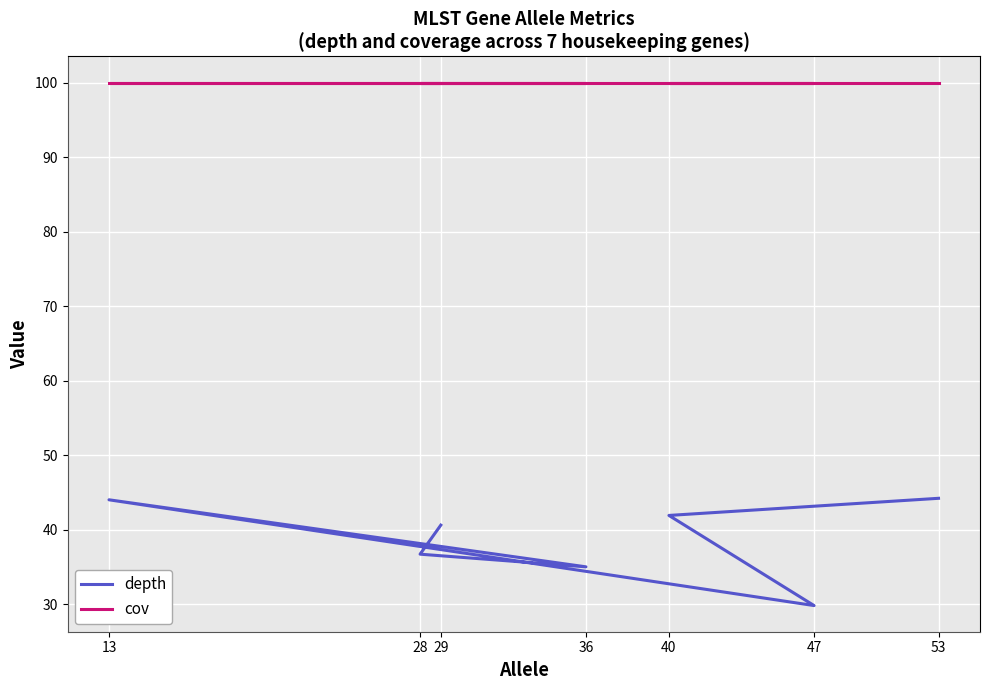

Does the chart display data point markers on the line(s)?

No